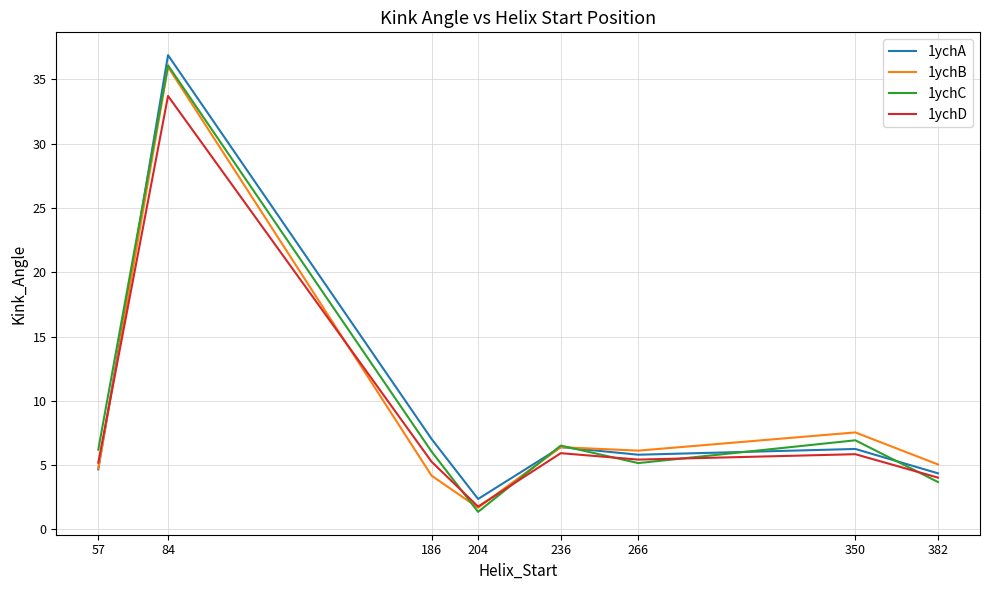

How many values in the 1ychA series exceed 6?

4